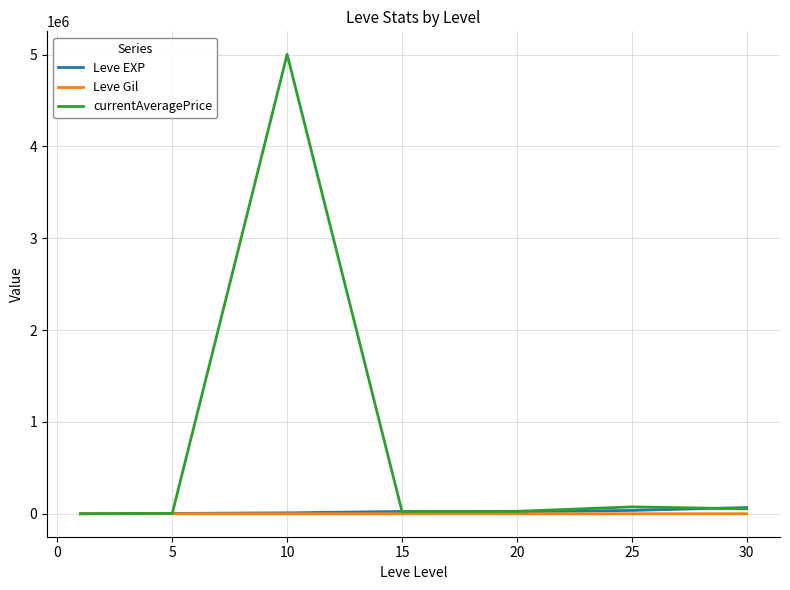

What is the maximum value for currentAveragePrice?

5002500.0